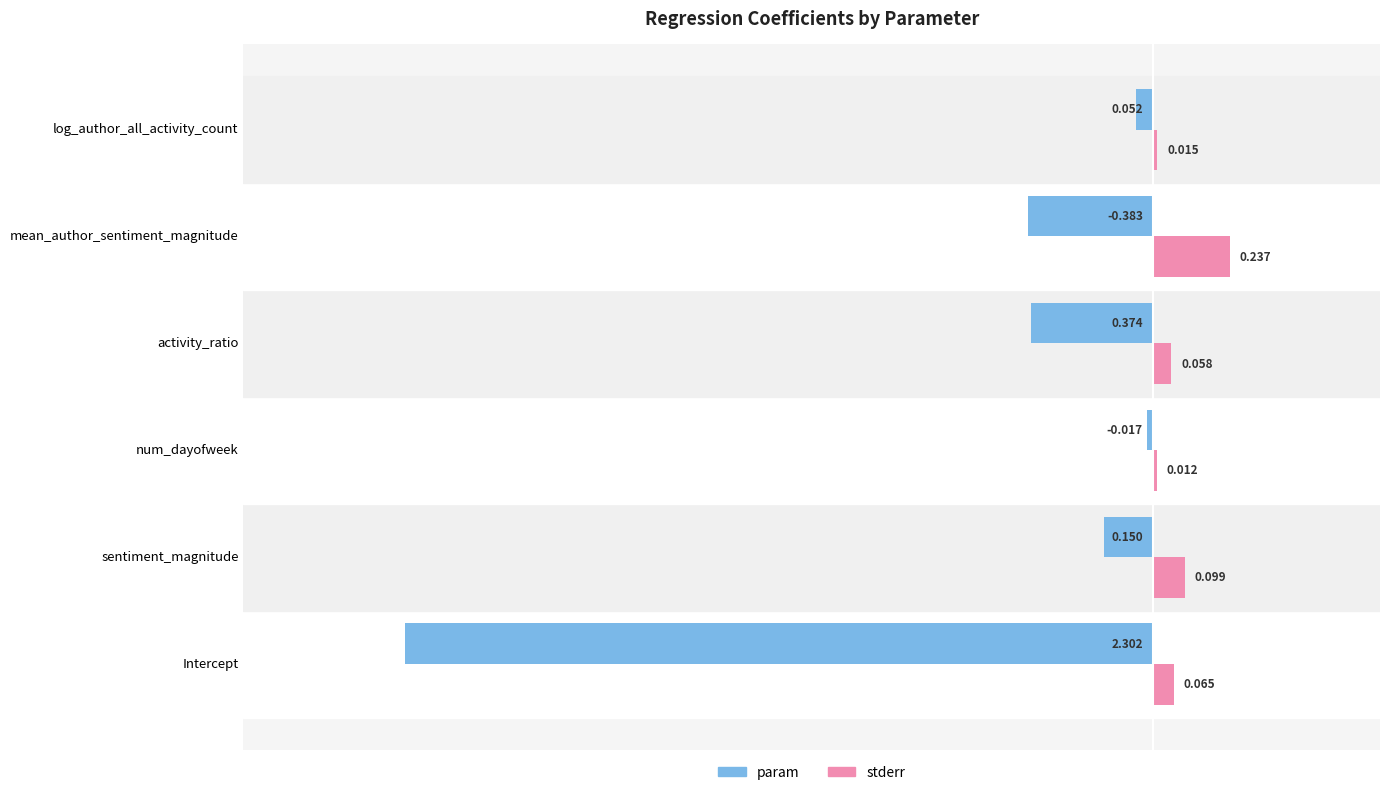

Where is param nearest to the value -1?

mean_author_sentiment_magnitude